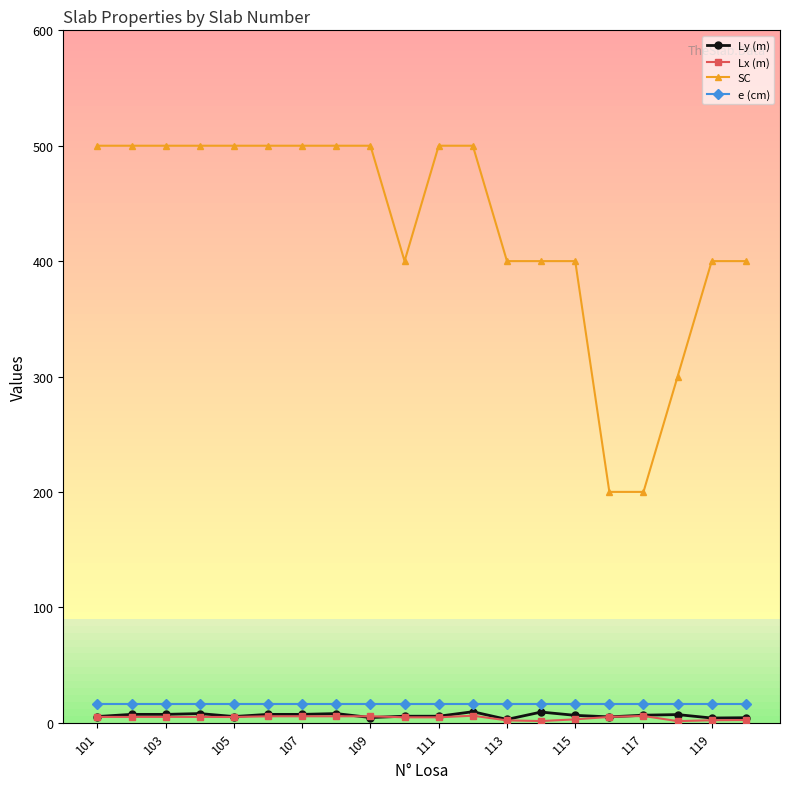

At how many categories does at least one series exceed 389?

17